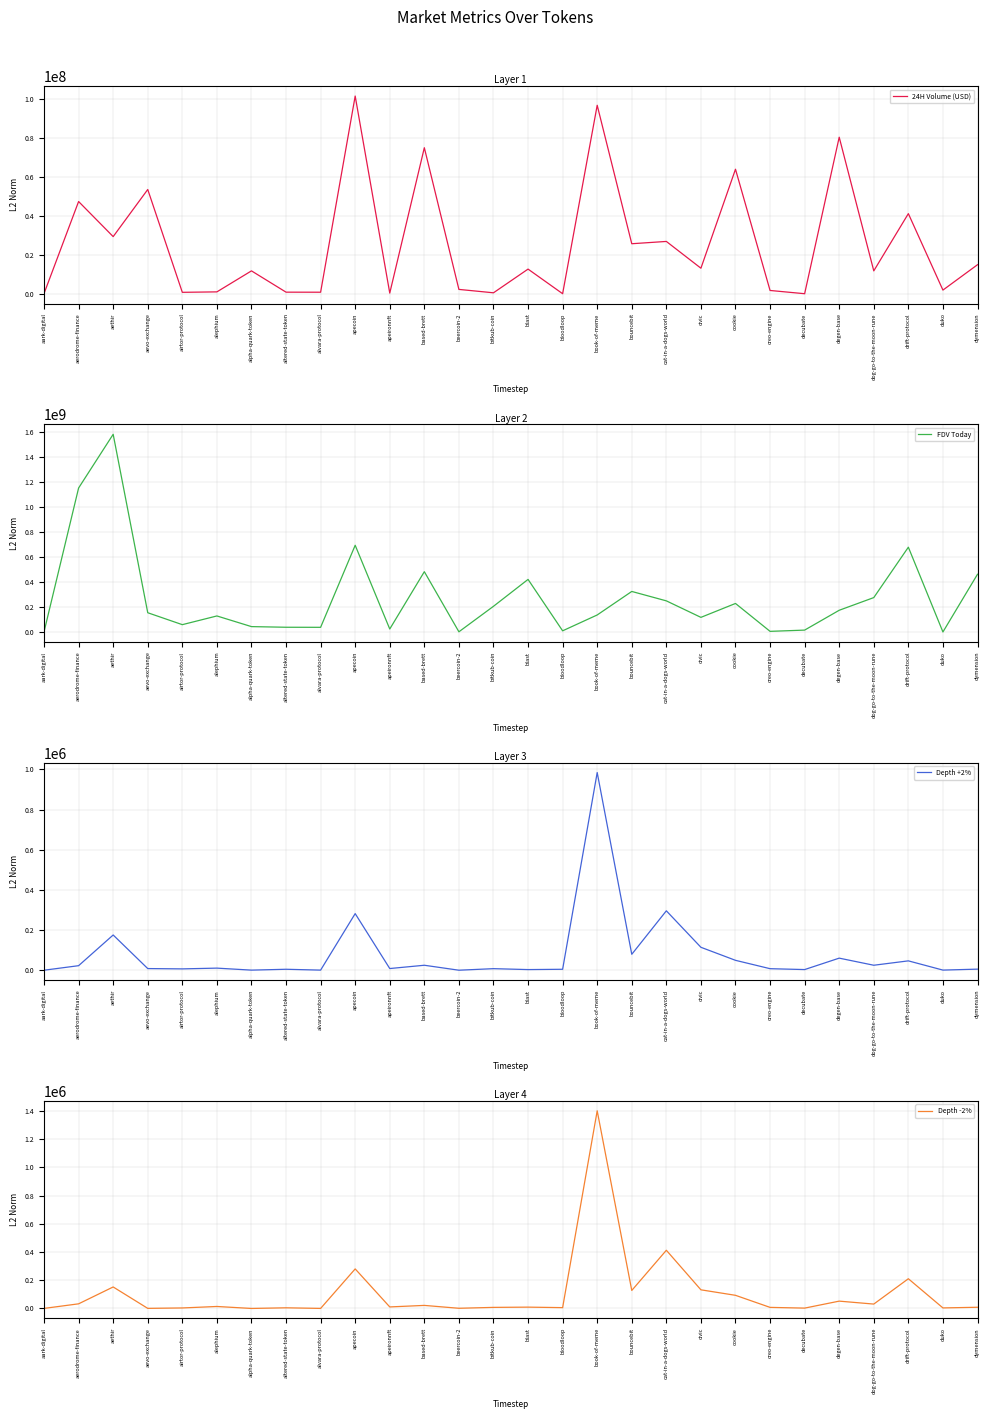

True or false: FDV Today and Depth -2% intersect in this chart.

False